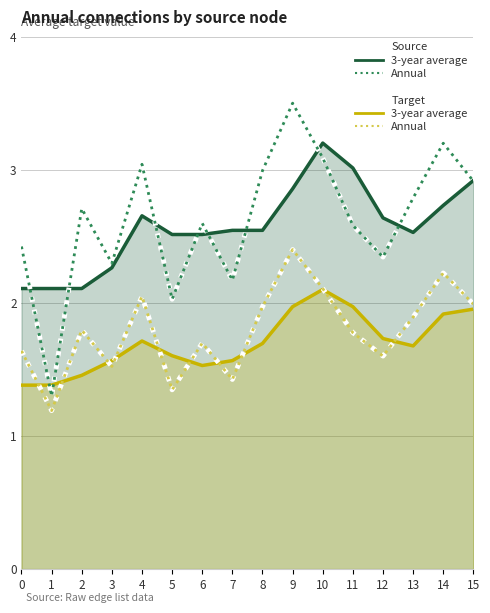

What is the spread (max minus min) of values at 7?

1.1